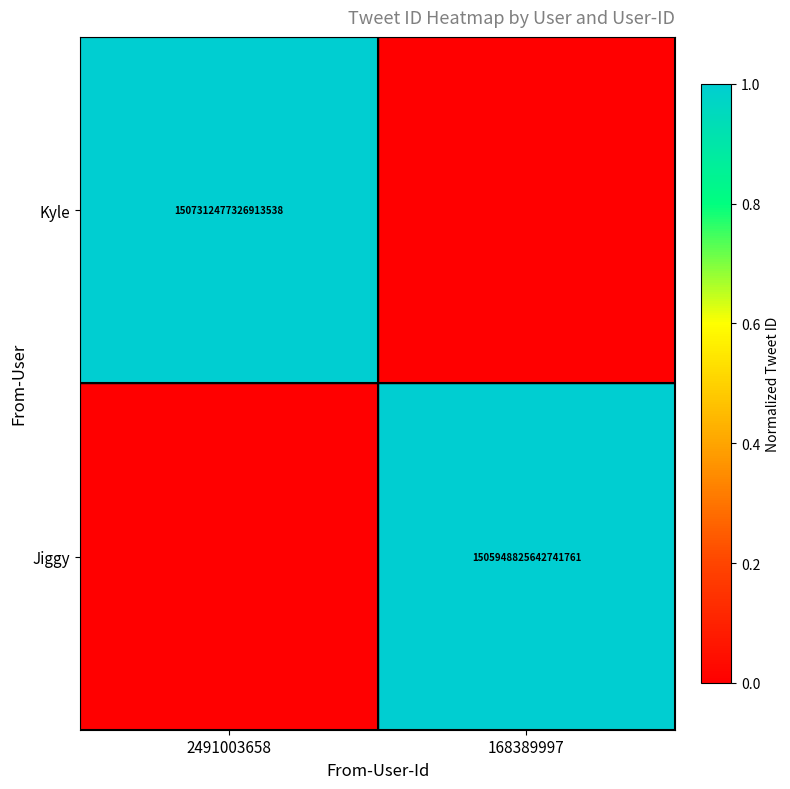

At which category is the sum across all series the highest?

2491003658